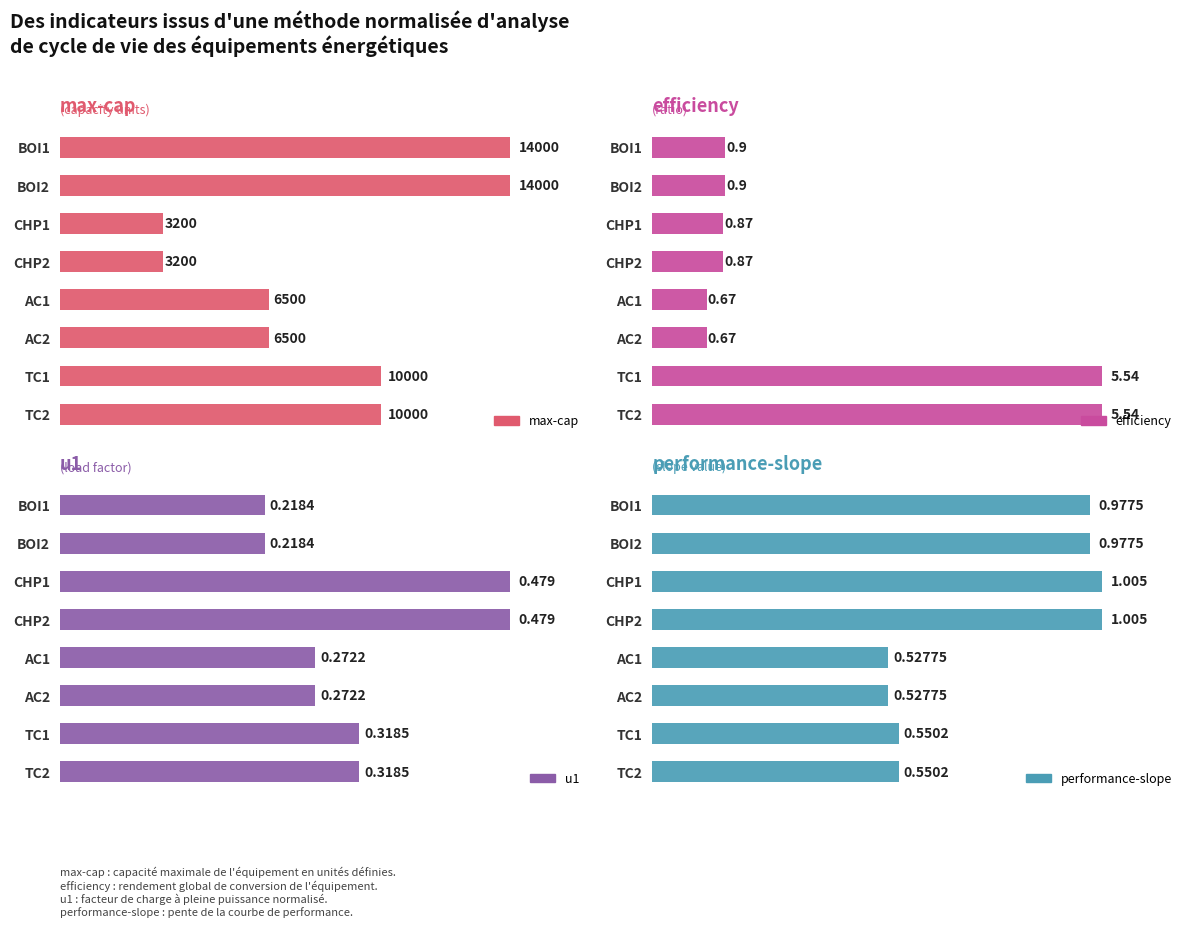

Which has a higher value, BOI2 or TC1?

BOI2